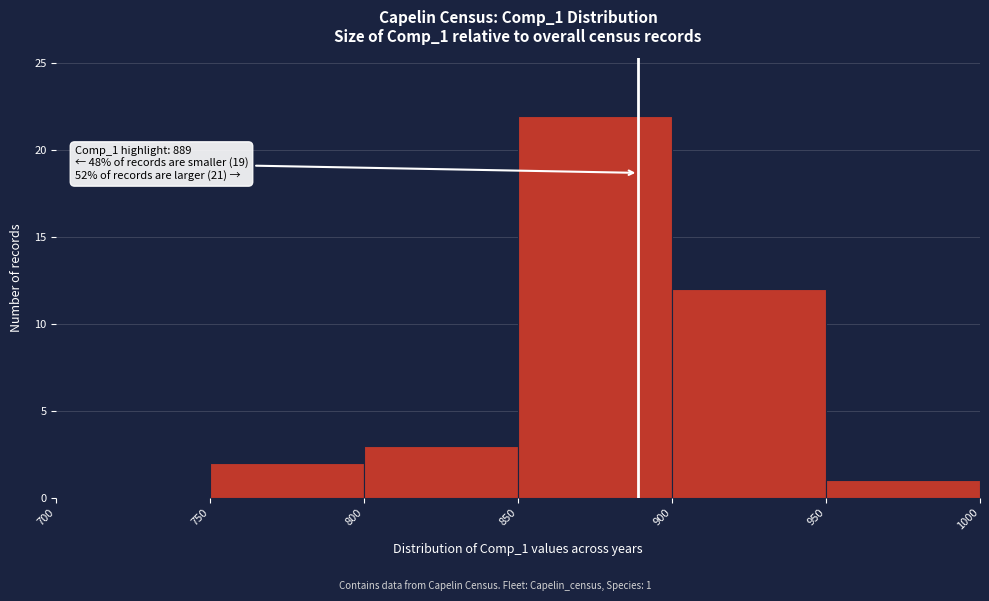

Over which range of the x-axis is the bar tallest?

850 to 900